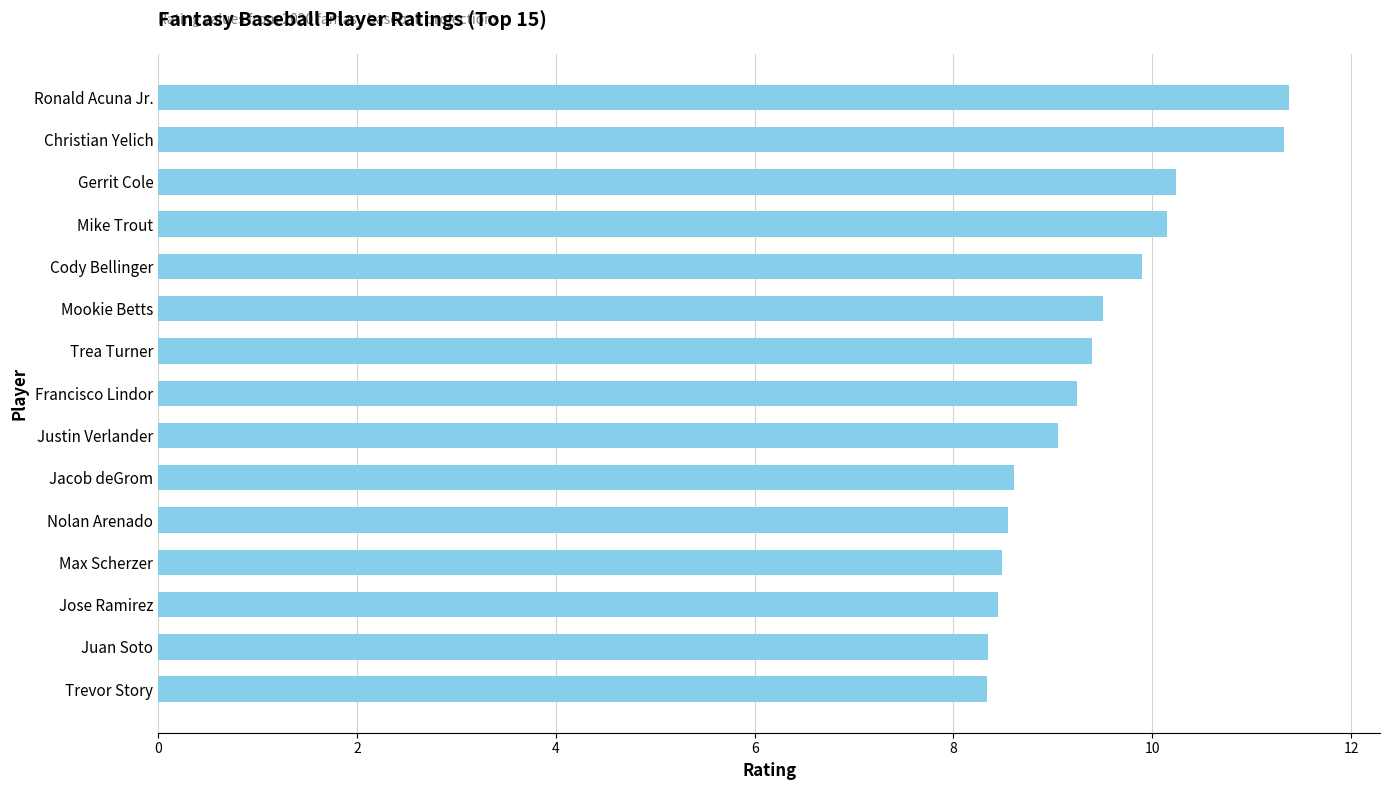

Between Jacob deGrom and Gerrit Cole, which is larger?

Gerrit Cole